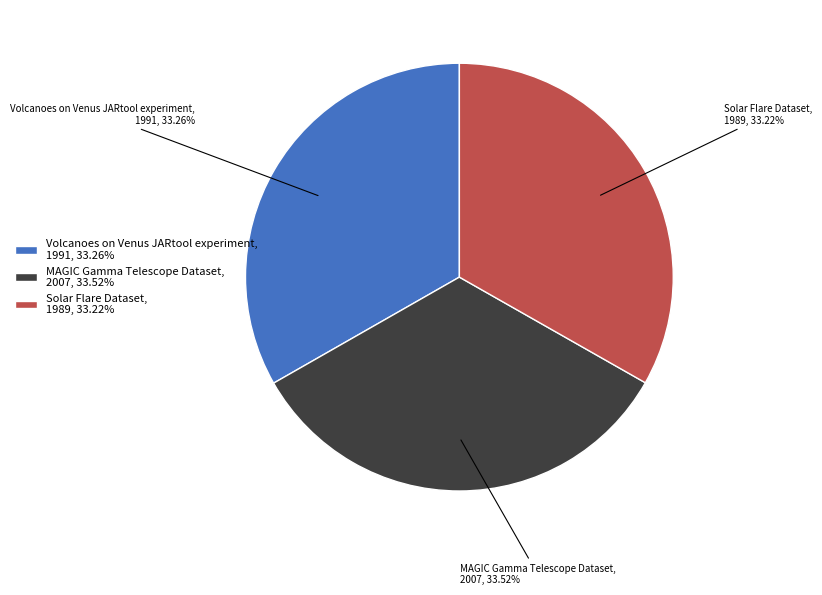

The MAGIC Gamma Telescope Dataset slice represents 34% of the pie. True or false?

True